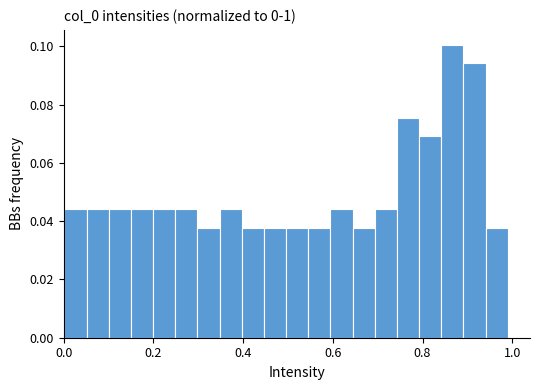

Read against the x-axis, roughly where is the centre of the tallest bar?

0.86